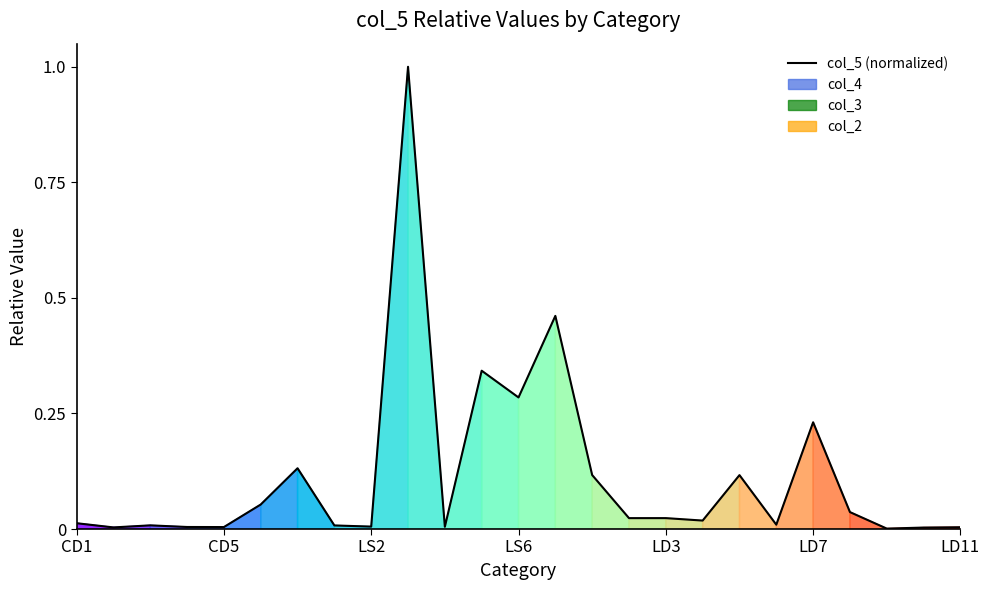

How many lines are shown in the chart?

1